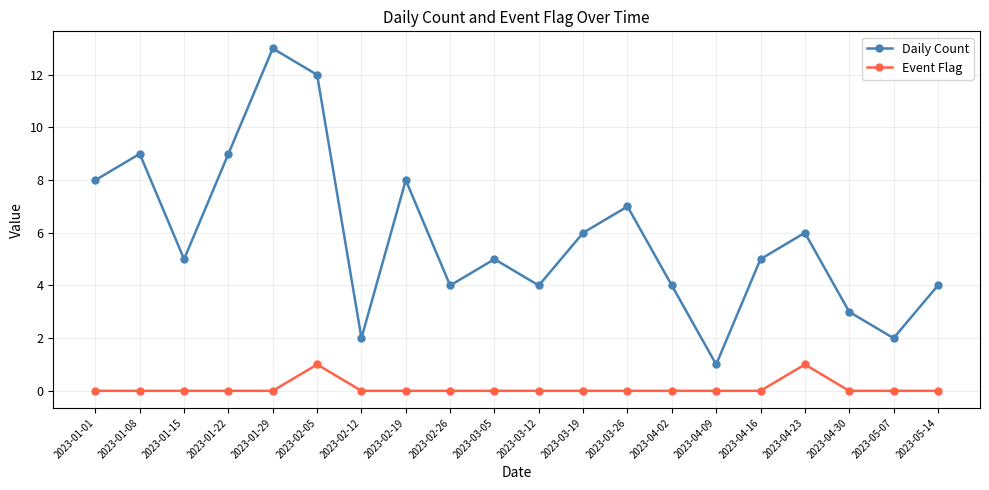

In Daily Count, how many points are lower than both neighbors (excluding endpoints)?

6